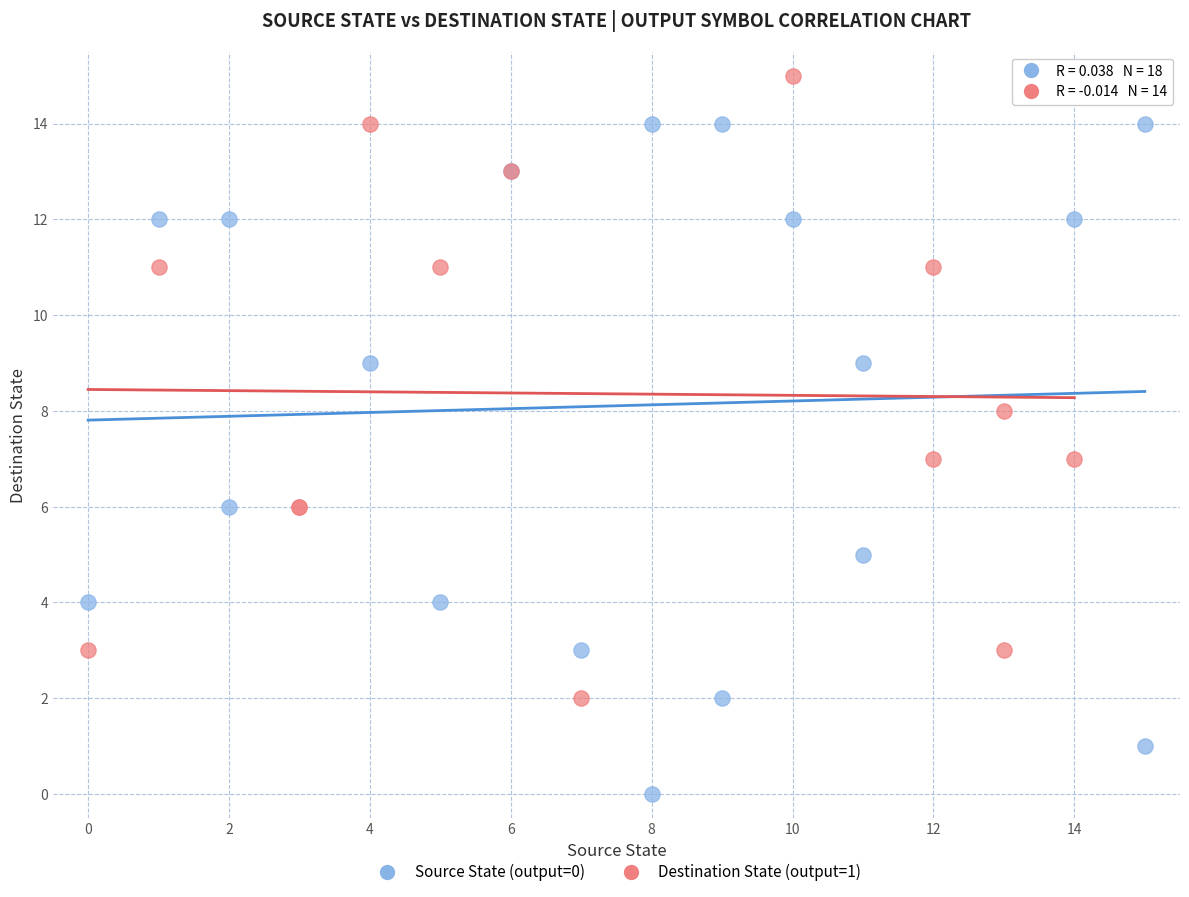

Which series reaches the maximum Y coordinate?

Destination State (output=1)